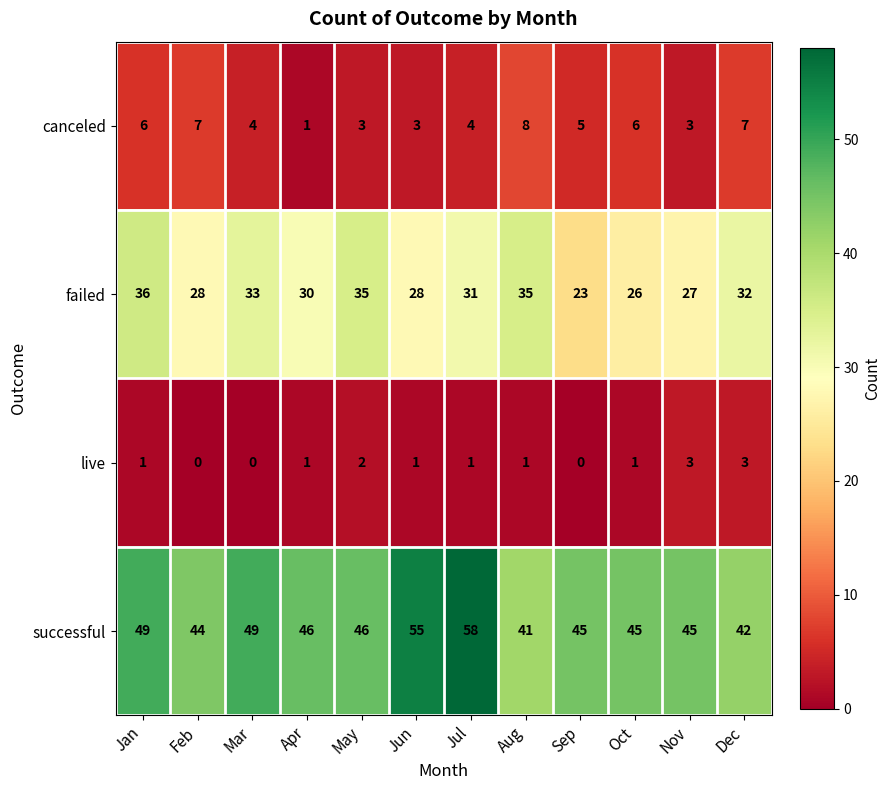

How many data points does each series have?

12